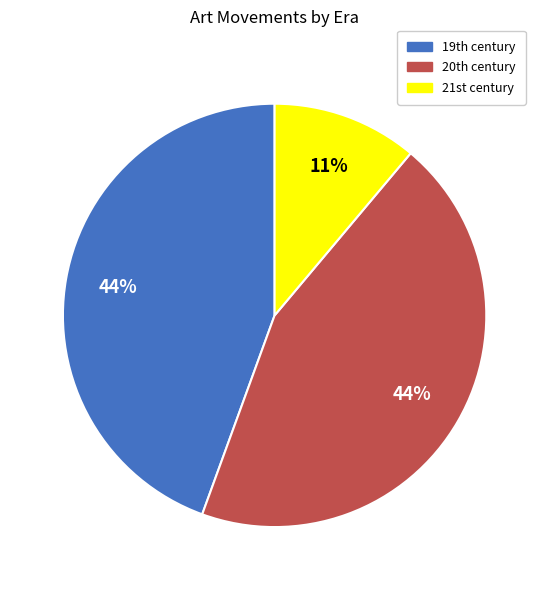

How many segments does this pie chart have?

3